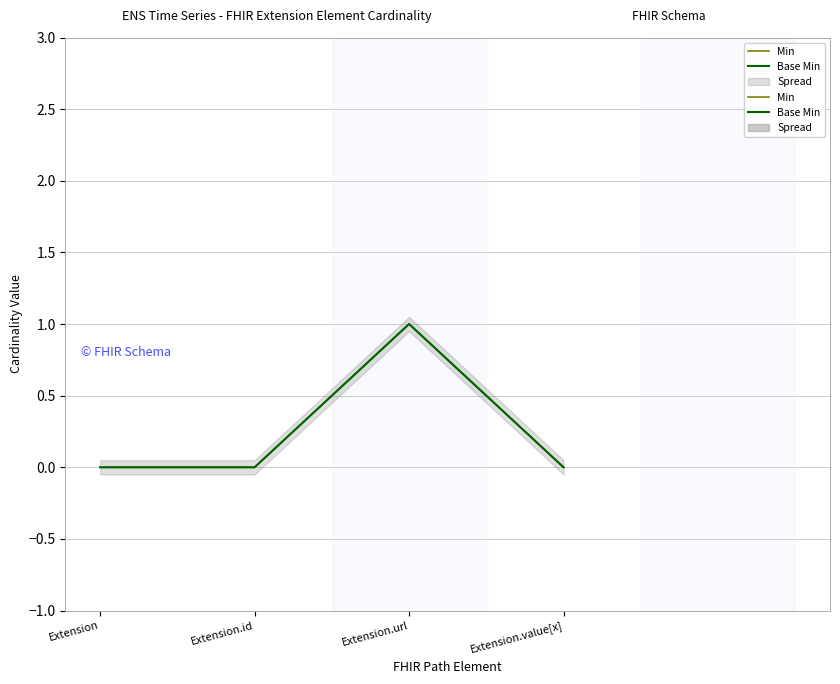

At Extension.value[x], list the series in order from largest to smallest.

Min, Base Min